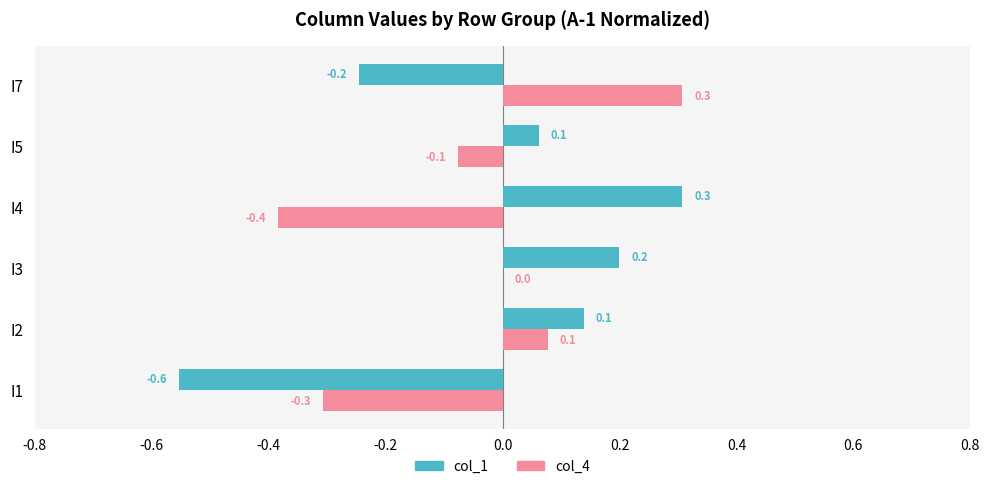

The col_4 series shows -0.4 at I3. True or false?

False